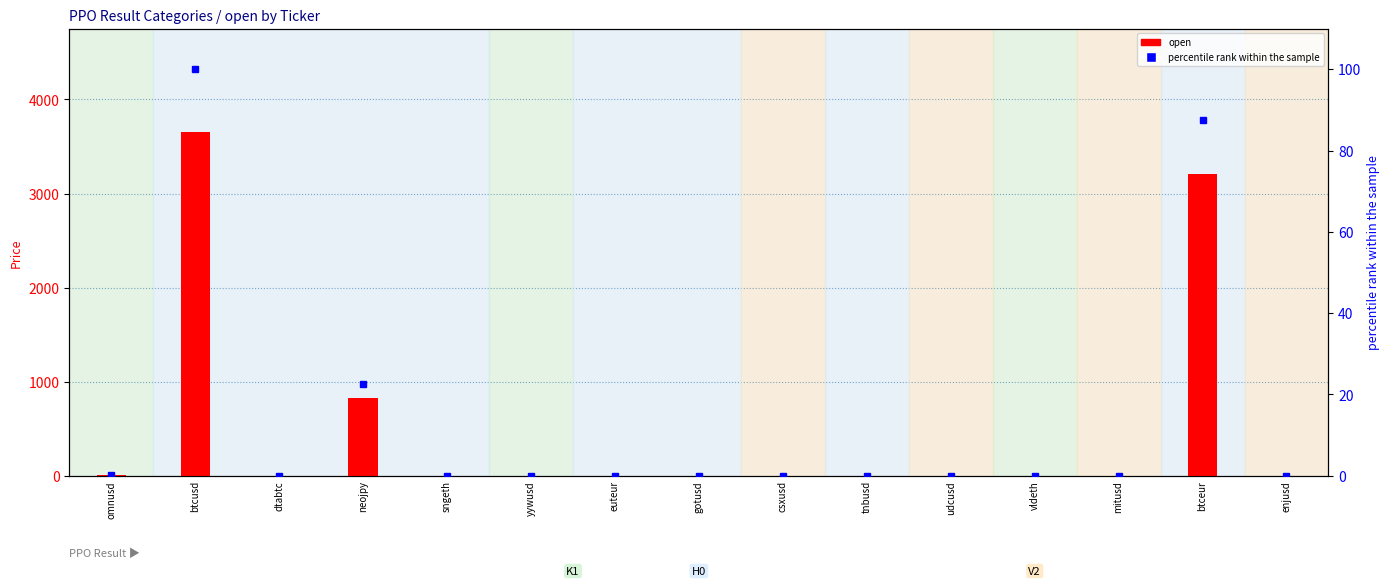

What is the sum of the open values at yywusd and udcusd?

1.0